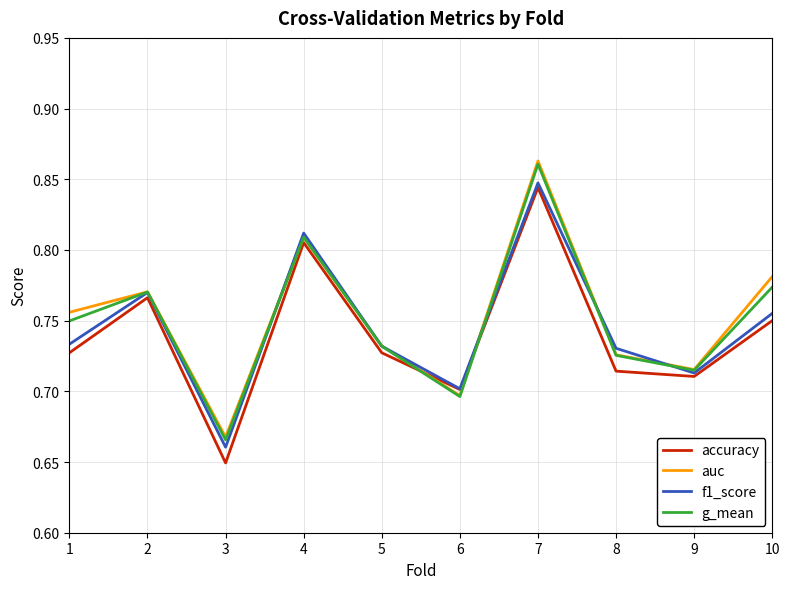

At which label does auc reach its peak?

7